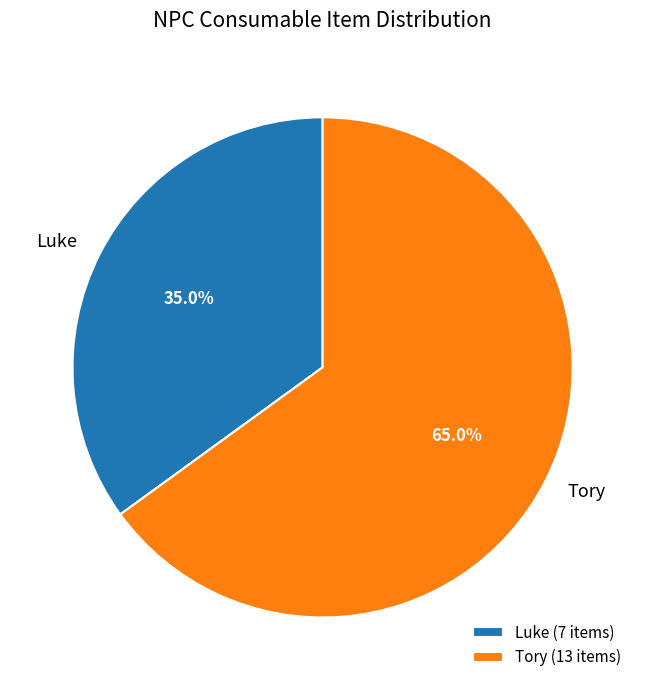

Count the number of slices in the pie.

2